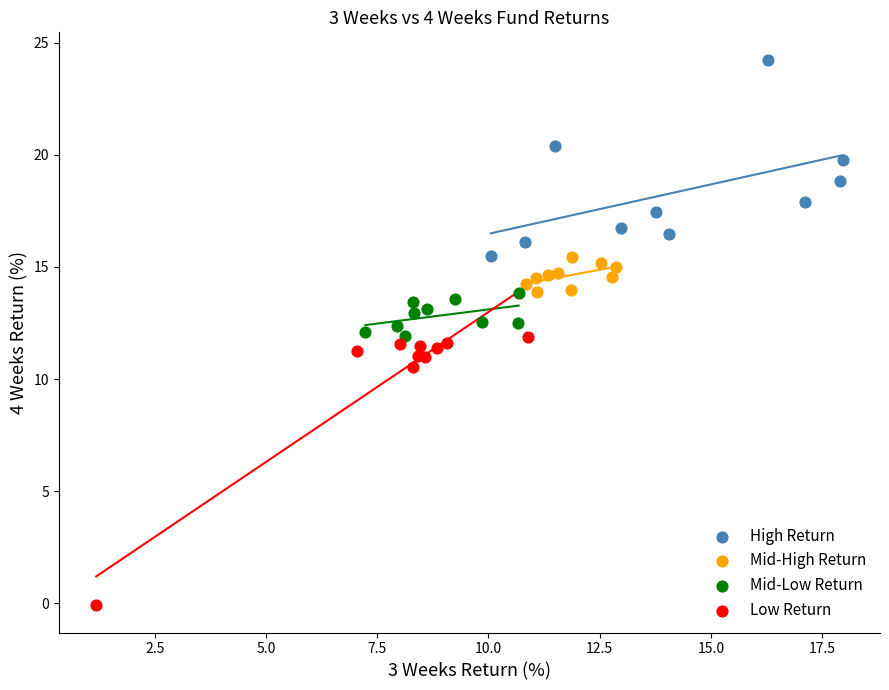

What are all the series names shown in the legend?

High Return, Mid-High Return, Mid-Low Return, Low Return